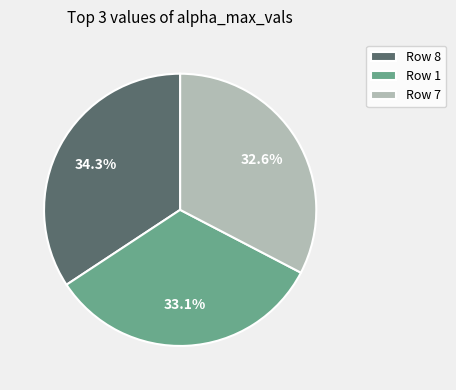

How many segments does this pie chart have?

3